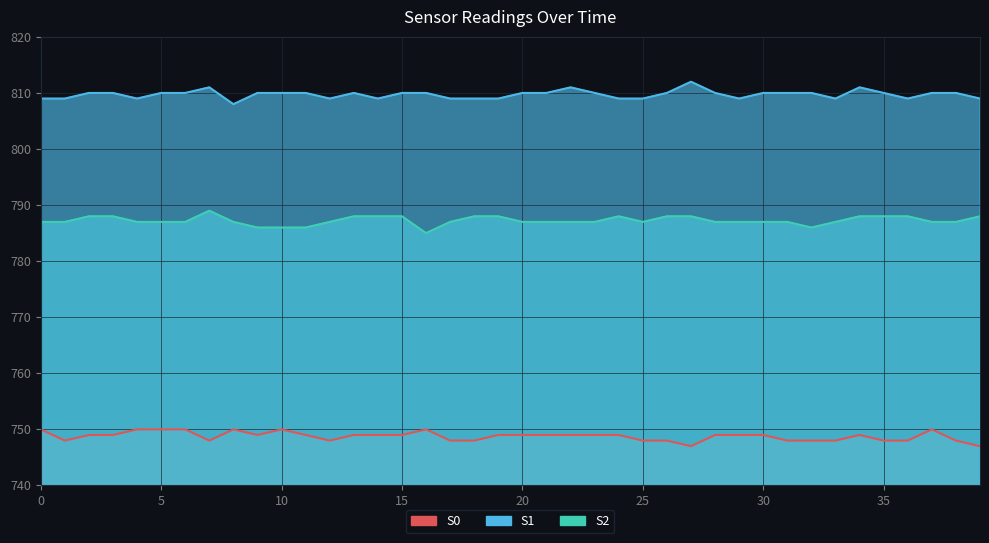

At which category is the sum across all series the highest?

7